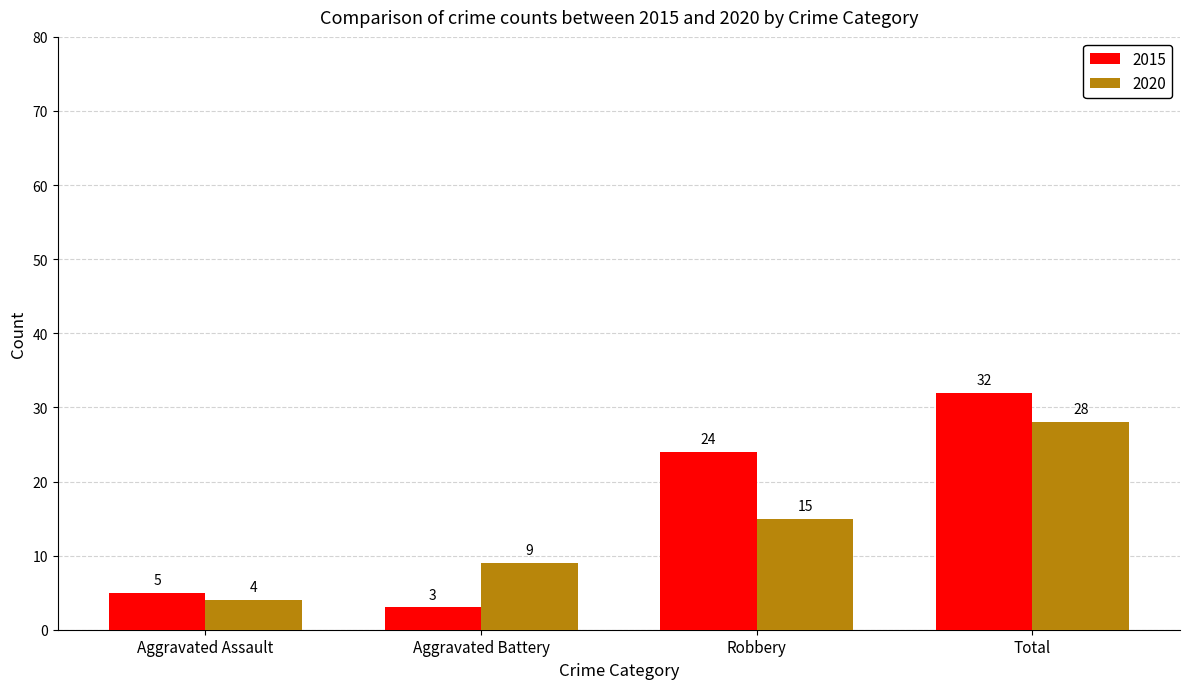

Between Aggravated Battery and Total, which series saw the biggest shift?

2015